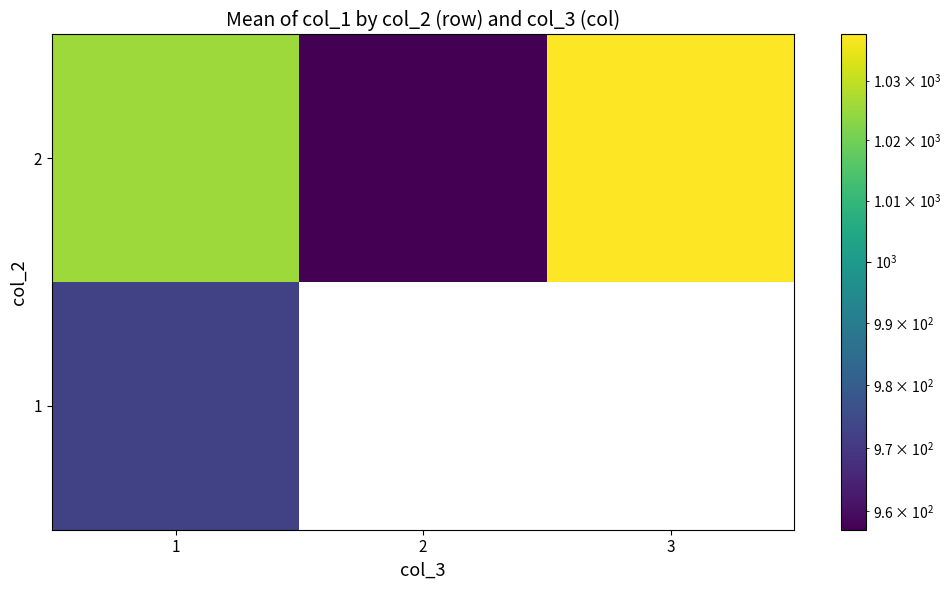

Is it true that 2 equals 1474.2 at 3?

False